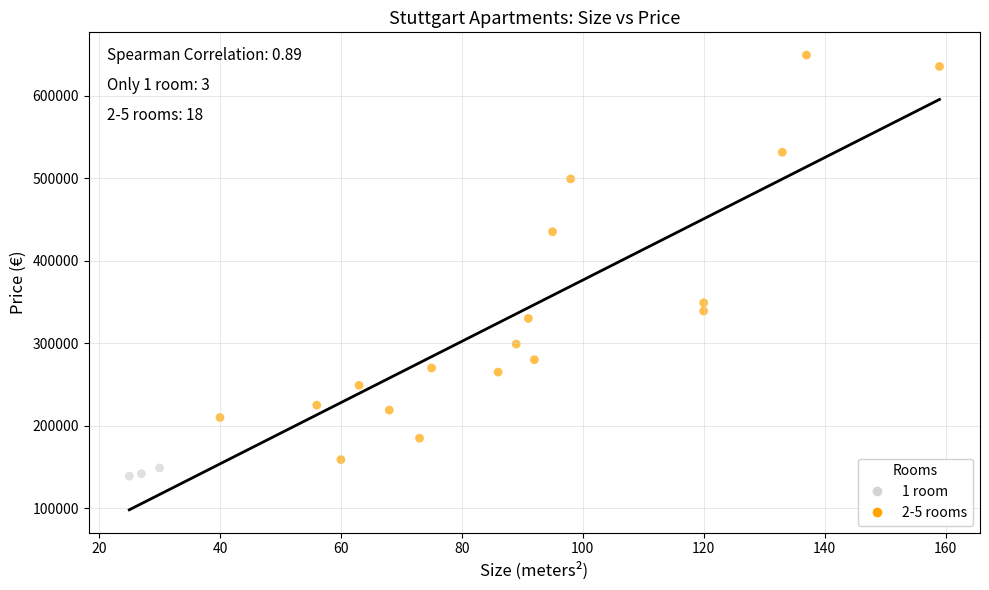

Which series has the largest Y range (max minus min)?

2-5 rooms